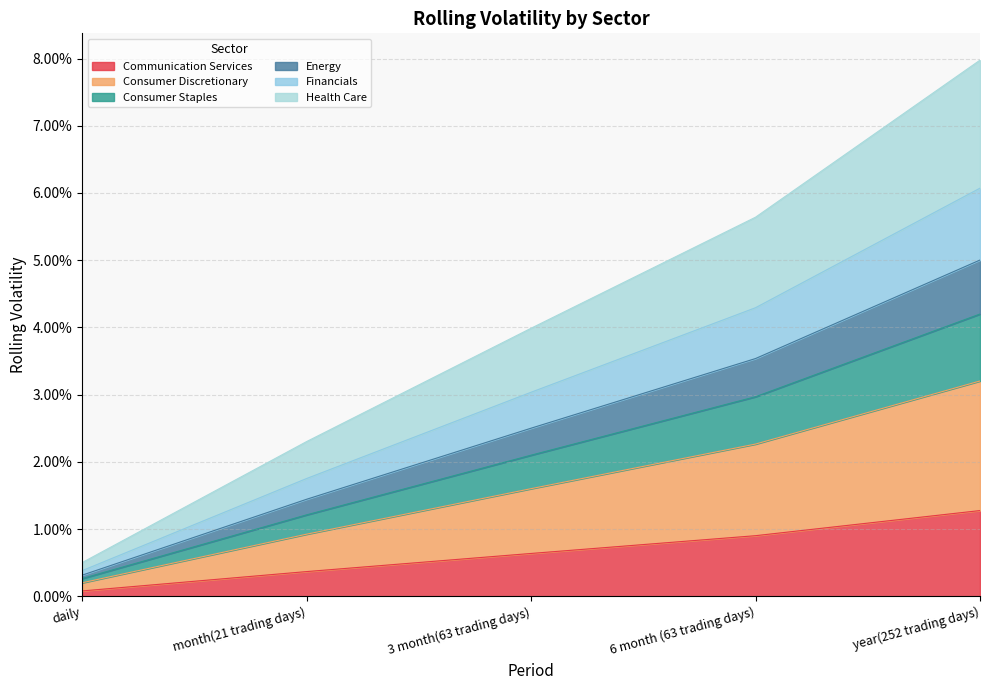

True or false: Consumer Discretionary and Communication Services intersect in this chart.

False